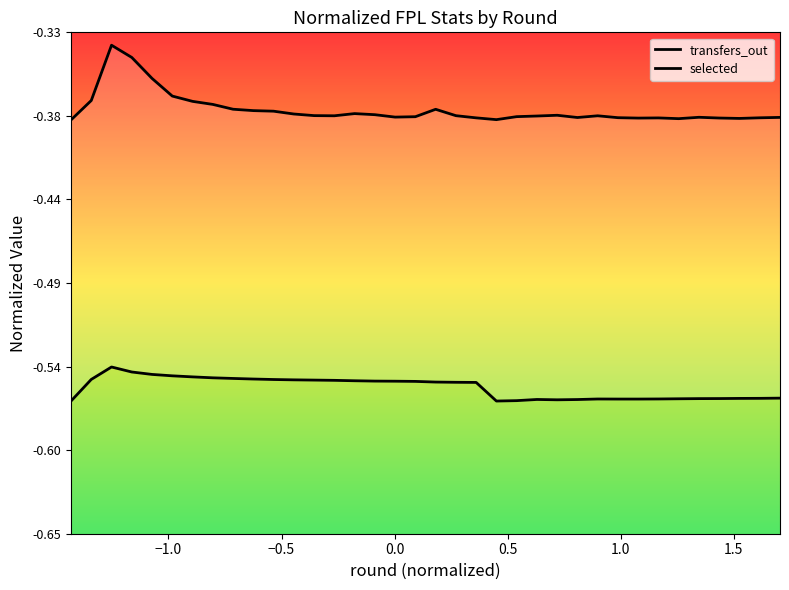

Is it true that transfers_out equals -0.1 at 18?

False